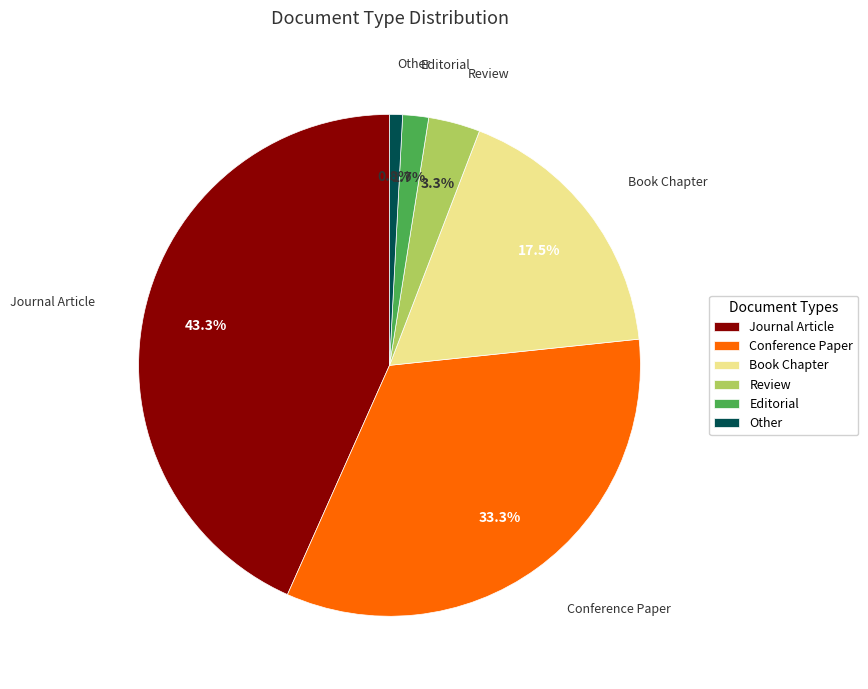

Which slice is the smallest?

Other